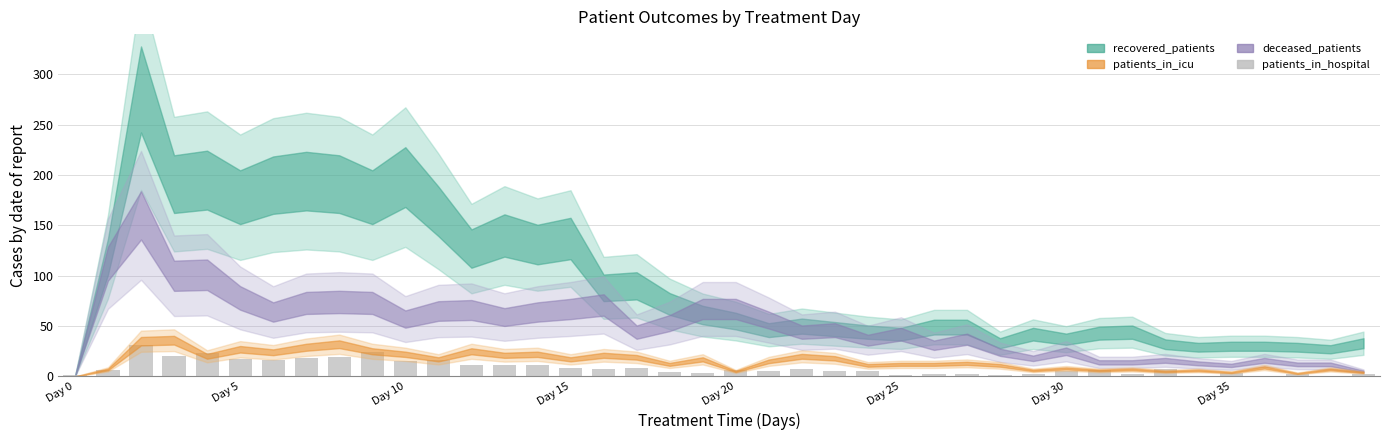

What is the maximum value shown in the chart?

31